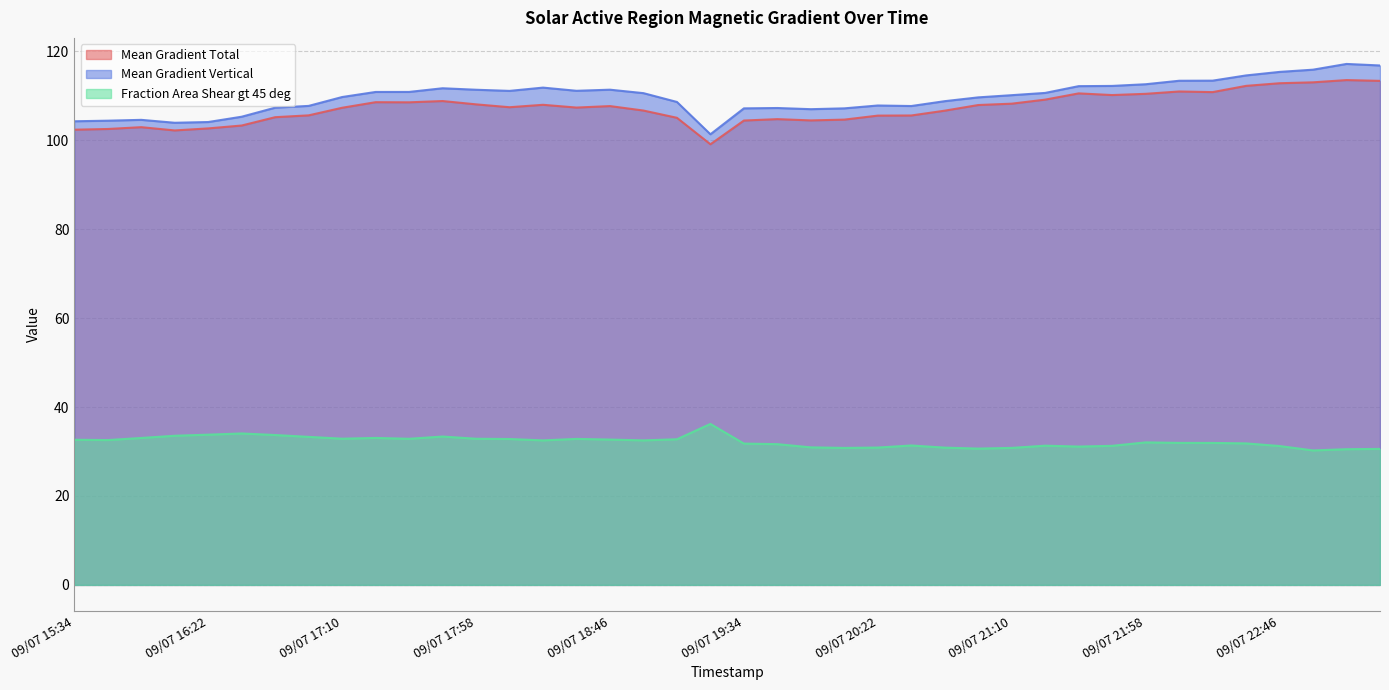

True or false: Mean Gradient Vertical and Fraction Area Shear gt 45 deg intersect in this chart.

False